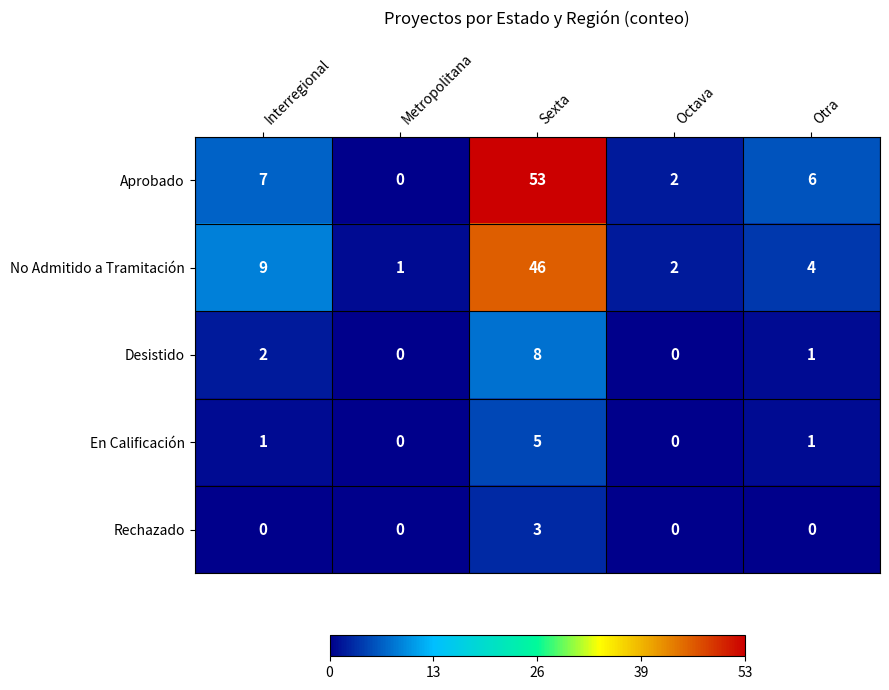

Which series has the largest range (max minus min)?

Aprobado